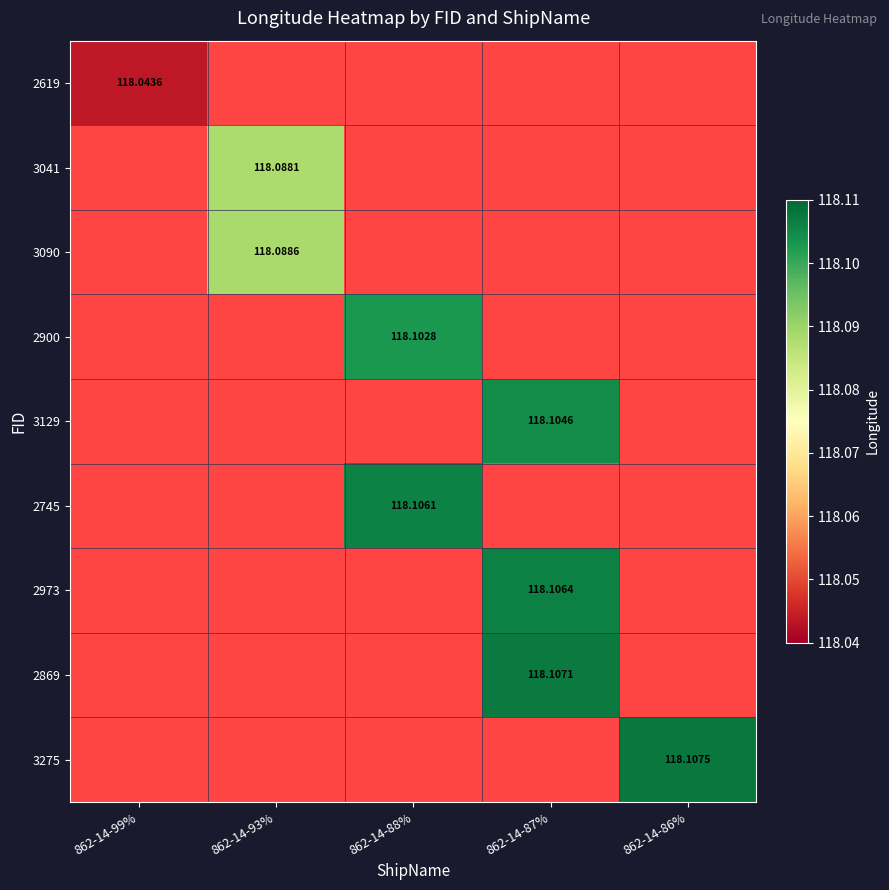

List the series in order of their peak value, lowest first.

2619, 3041, 3090, 2900, 3129, 2745, 2973, 2869, 3275